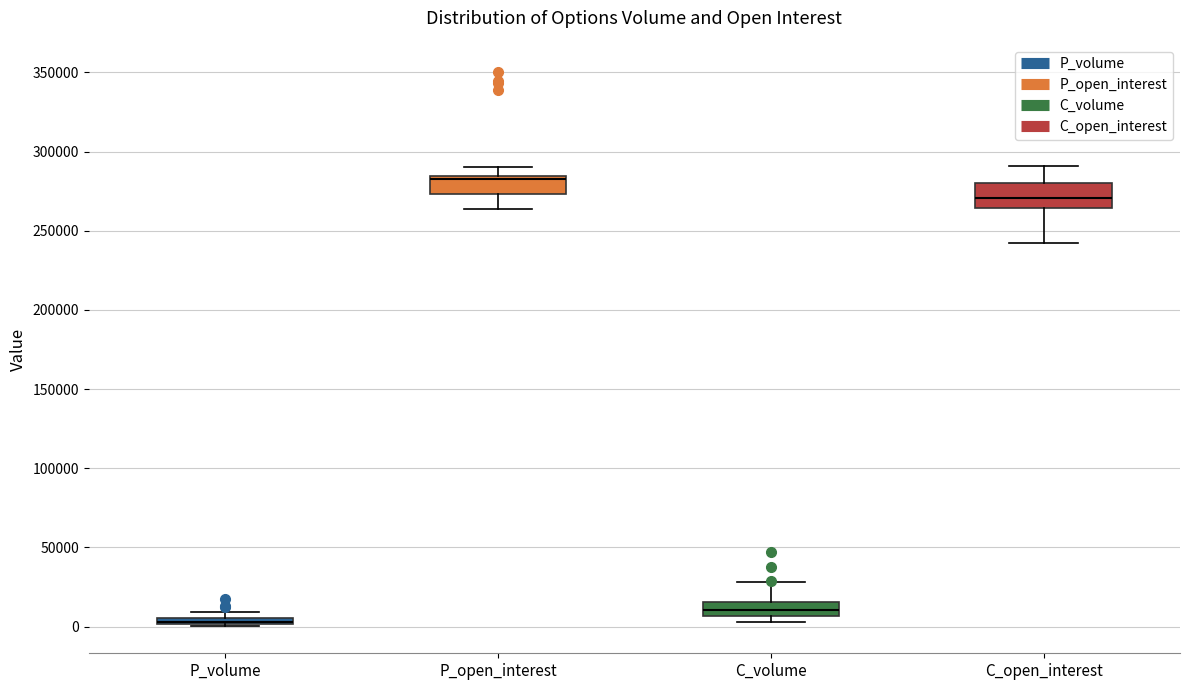

Where does the upper whisker of the box for C_open_interest end on the y-axis? The values are not printed on the chart, so give them approximately, as read against the axis.

290000